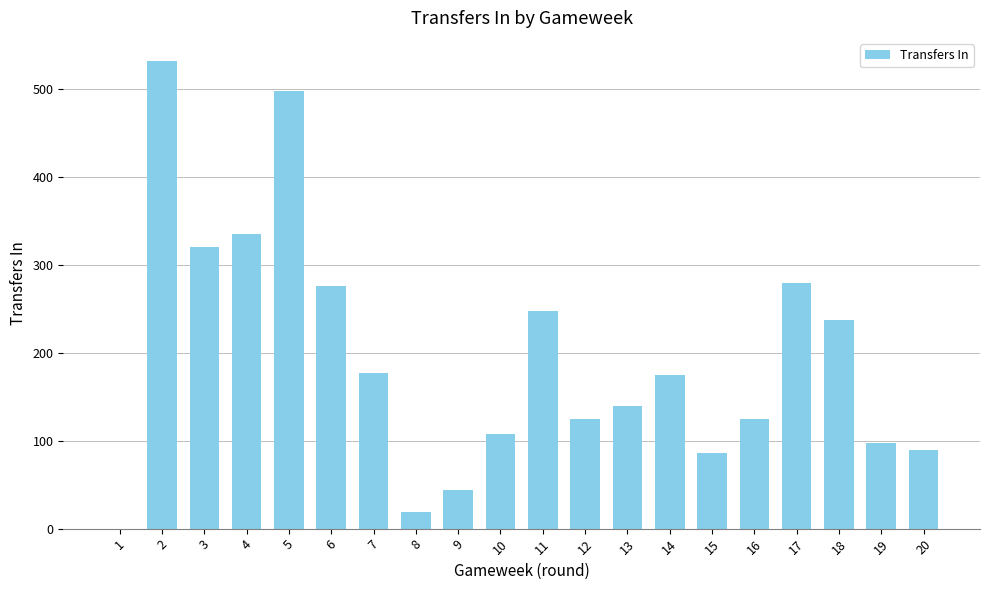

Read the value at 13, to the nearest 50.

150